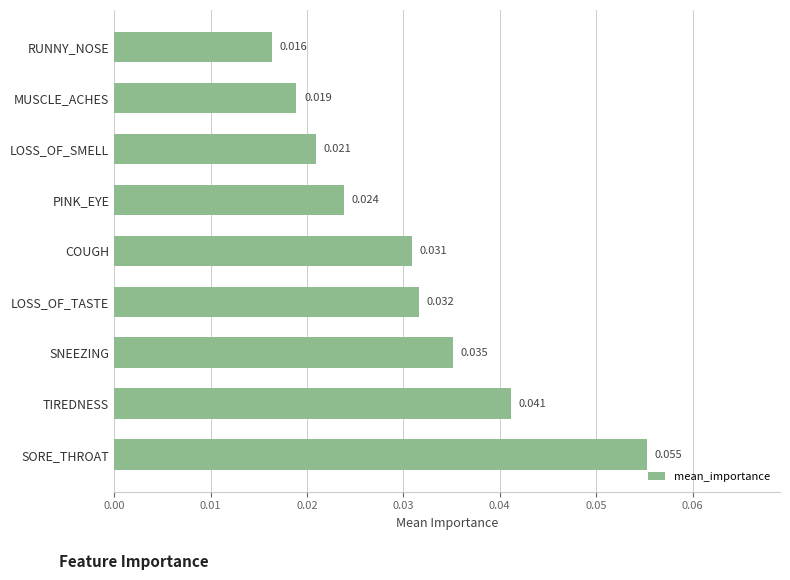

Which label corresponds to the largest value in the chart?

SORE_THROAT